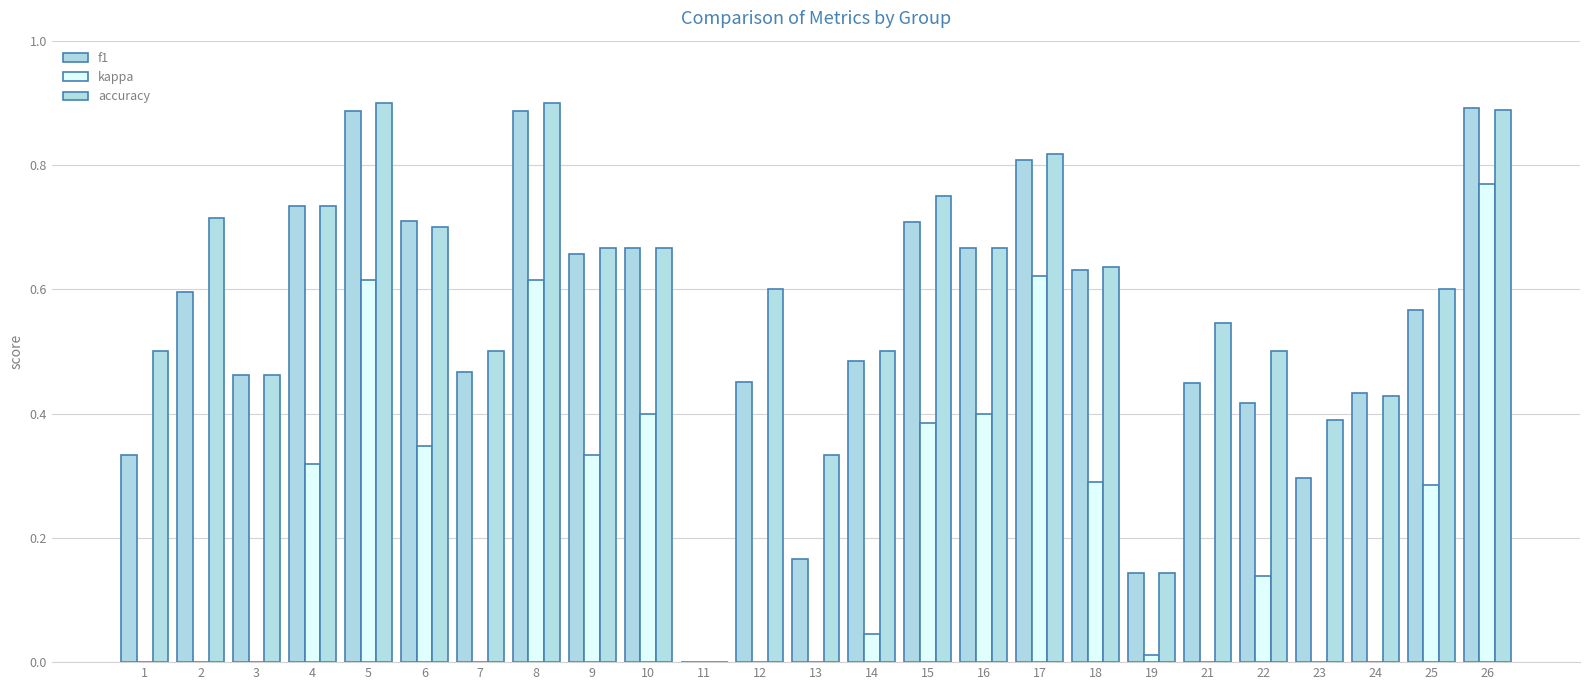

What is the total value across all series at 2?

1.3